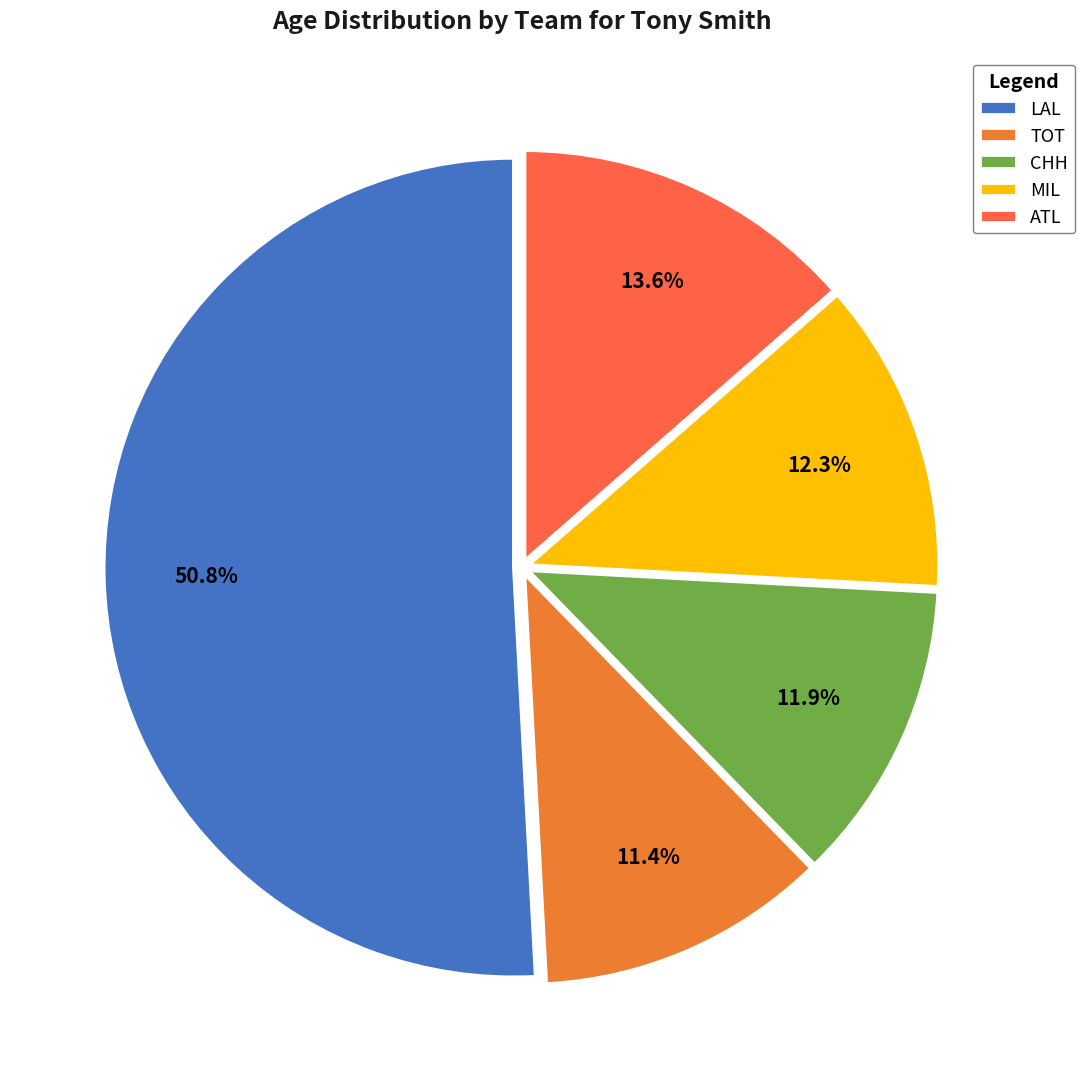

Is there any slice that represents more than half of the pie?

Yes